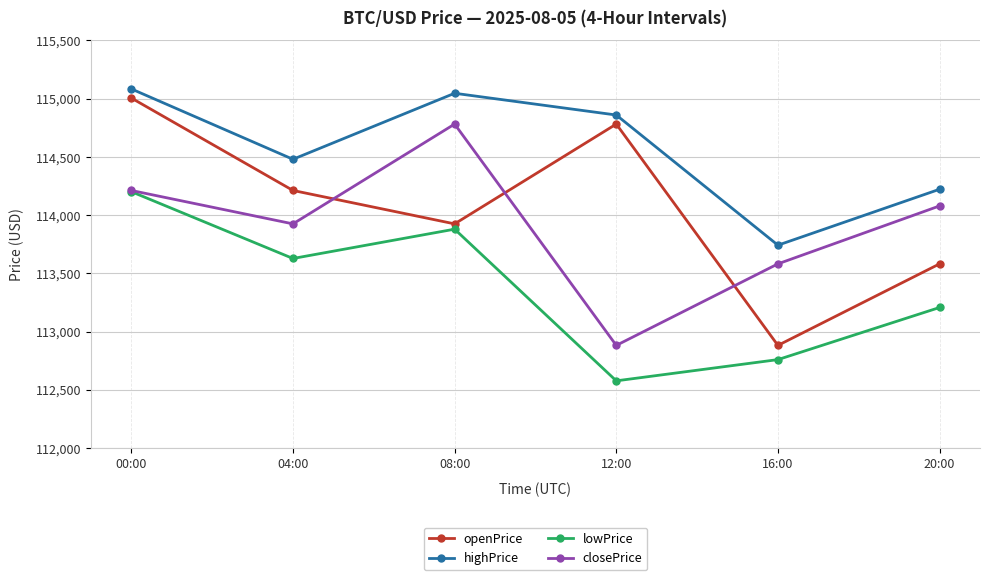

Where is the first local maximum for lowPrice?

08:00